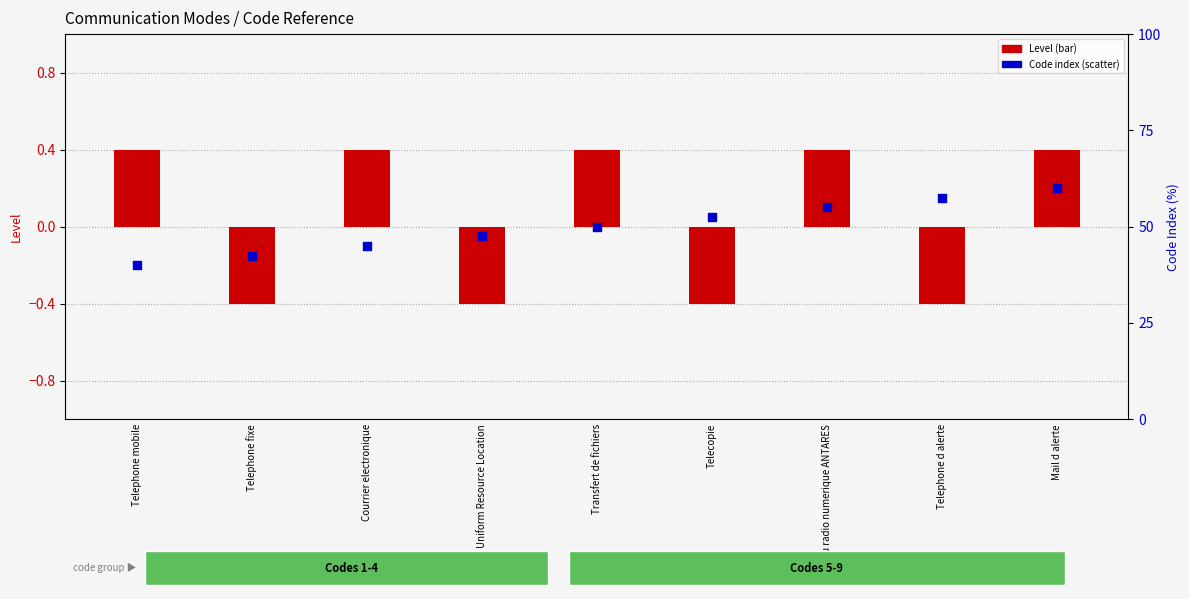

Which series reaches the minimum Y coordinate?

Level (bar)